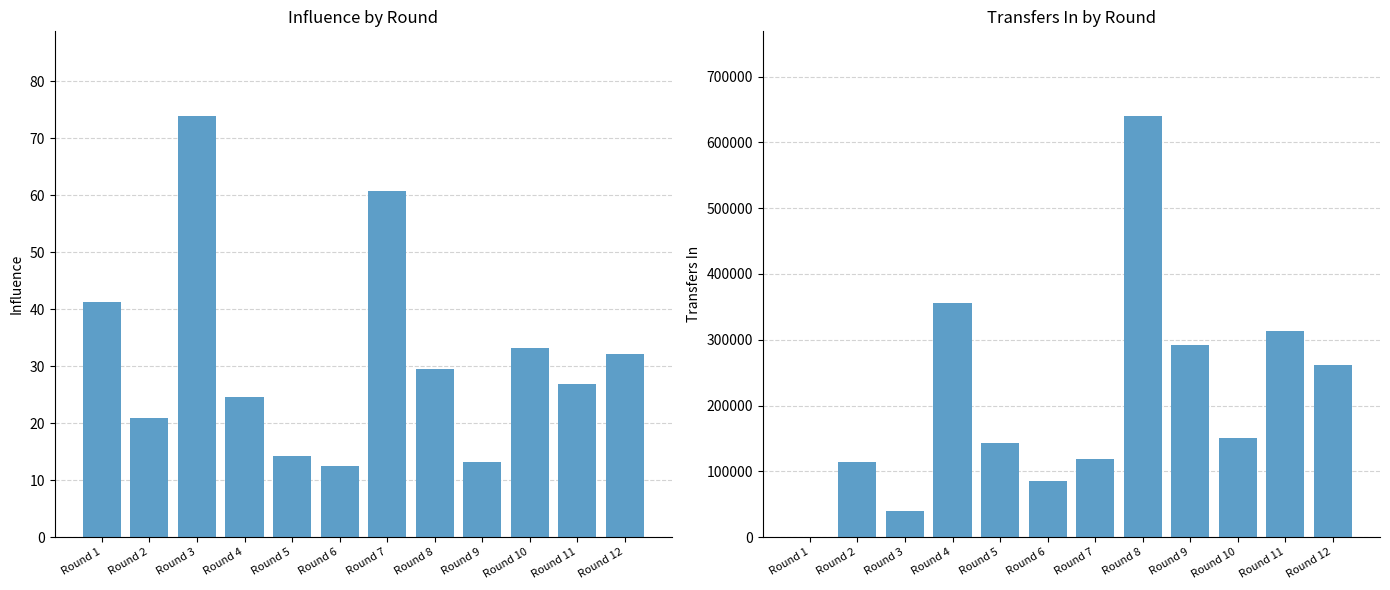

Reading left to right, extract all data points from this chart.

influence: Round 1=41.2	Round 2=21.0	Round 3=74.0	Round 4=24.6	Round 5=14.2	Round 6=12.4	Round 7=60.8	Round 8=29.6	Round 9=13.2	Round 10=33.2	Round 11=26.8	Round 12=32.2
transfers_in: Round 1=0.0	Round 2=113569.0	Round 3=39131.0	Round 4=355490.0	Round 5=142868.0	Round 6=85685.0	Round 7=119420.0	Round 8=640692.0	Round 9=291865.0	Round 10=150020.0	Round 11=314030.0	Round 12=261625.0